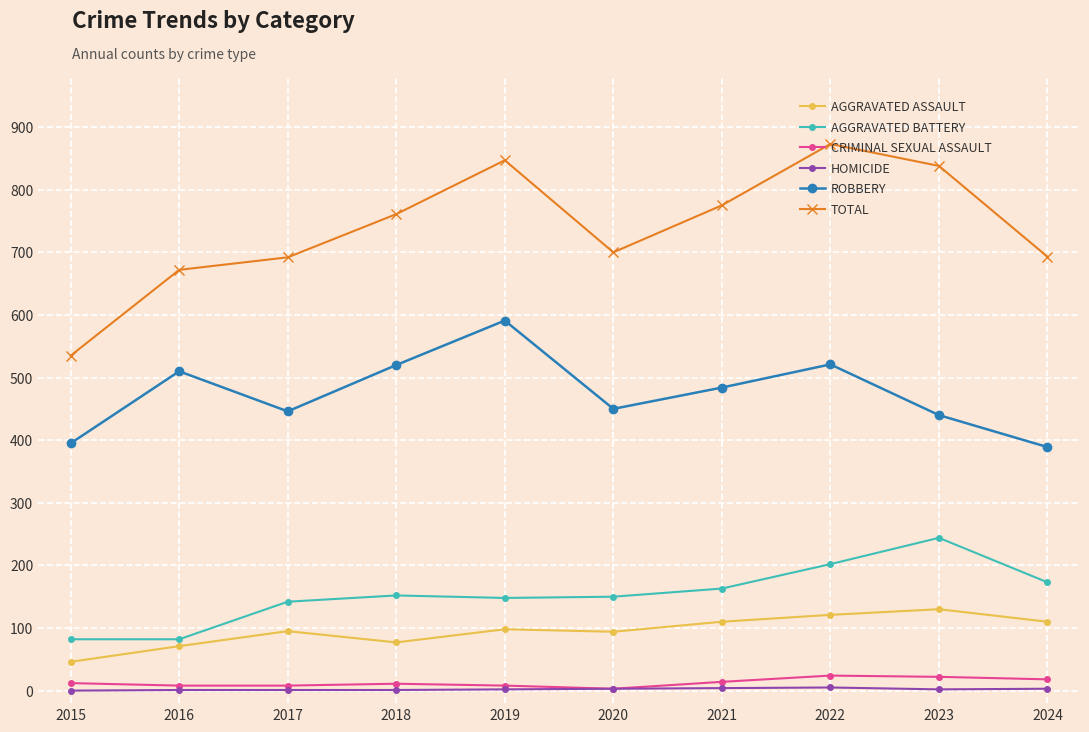

What is the maximum value shown in the chart?

873